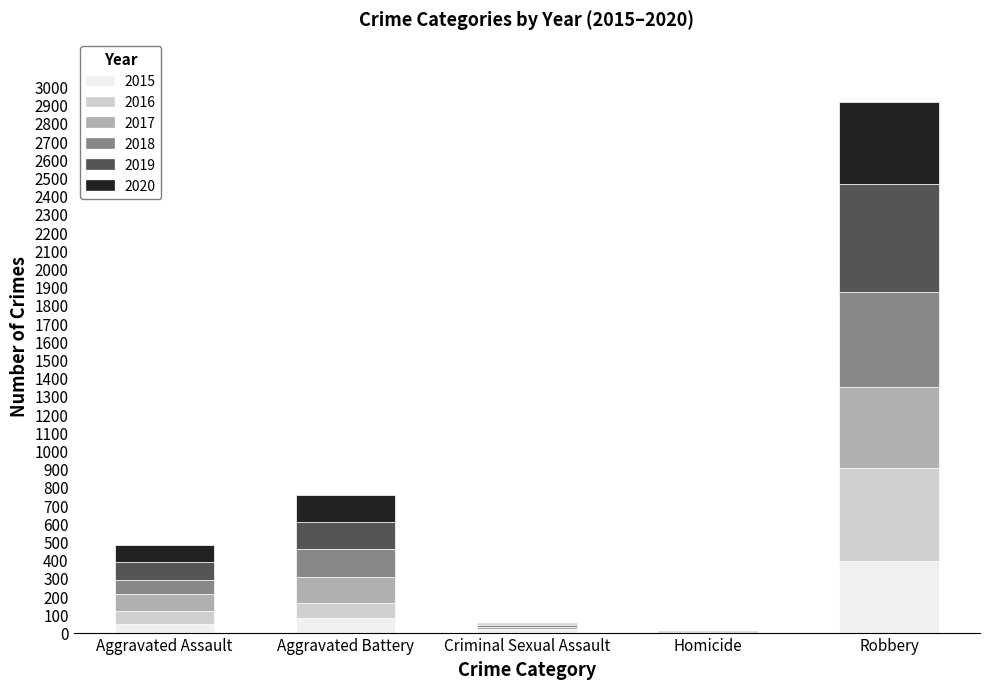

What is the maximum value for 2015?

395